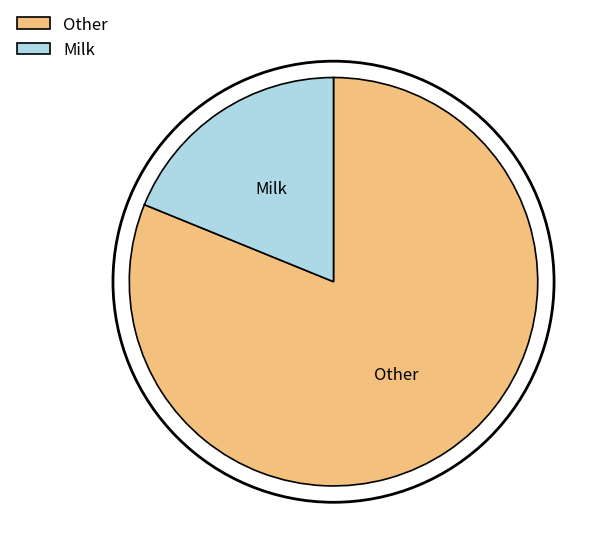

Does Other account for over 50% of the chart?

Yes